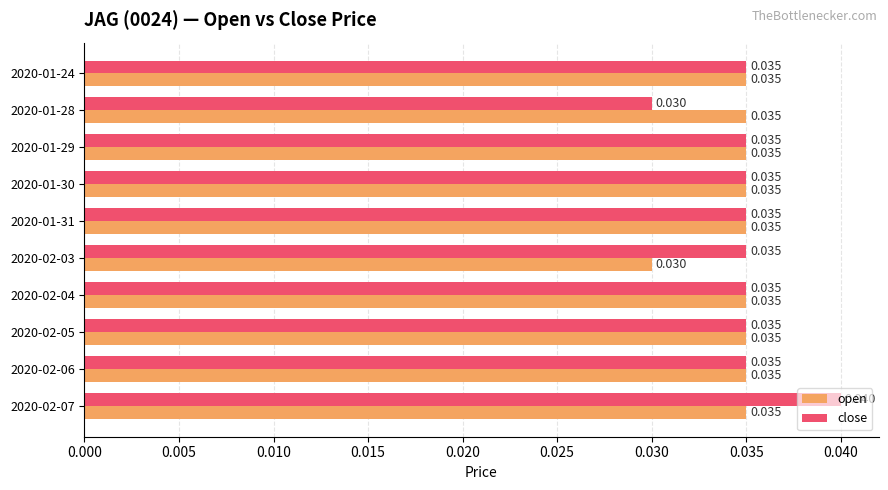

Which series has the widest spread of values?

close